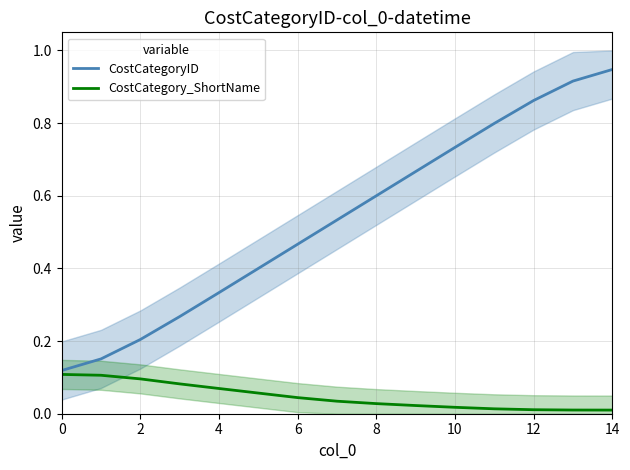

Which series has the largest total across all categories?

CostCategoryID